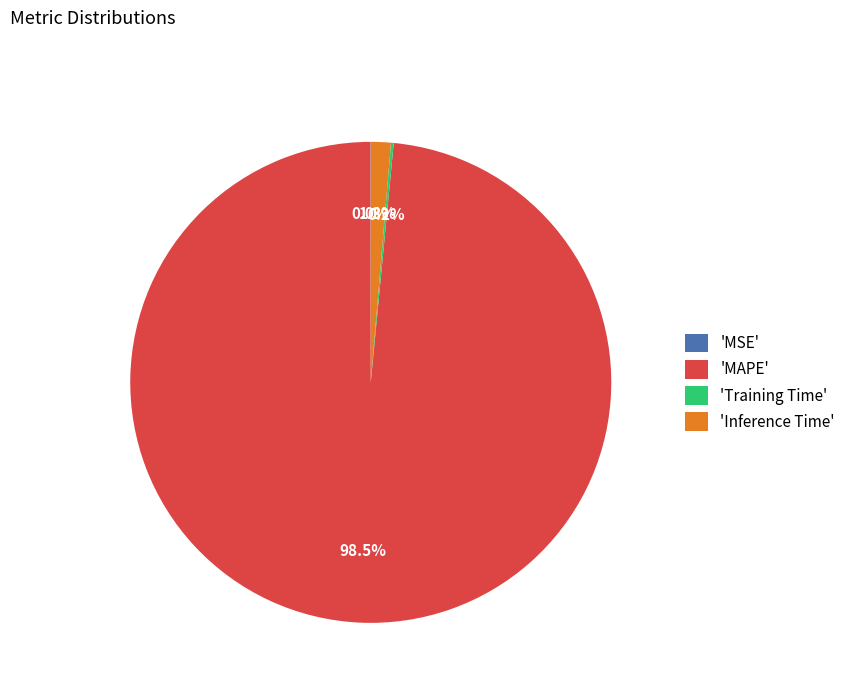

To the nearest percent, what is the average slice percentage?

25%